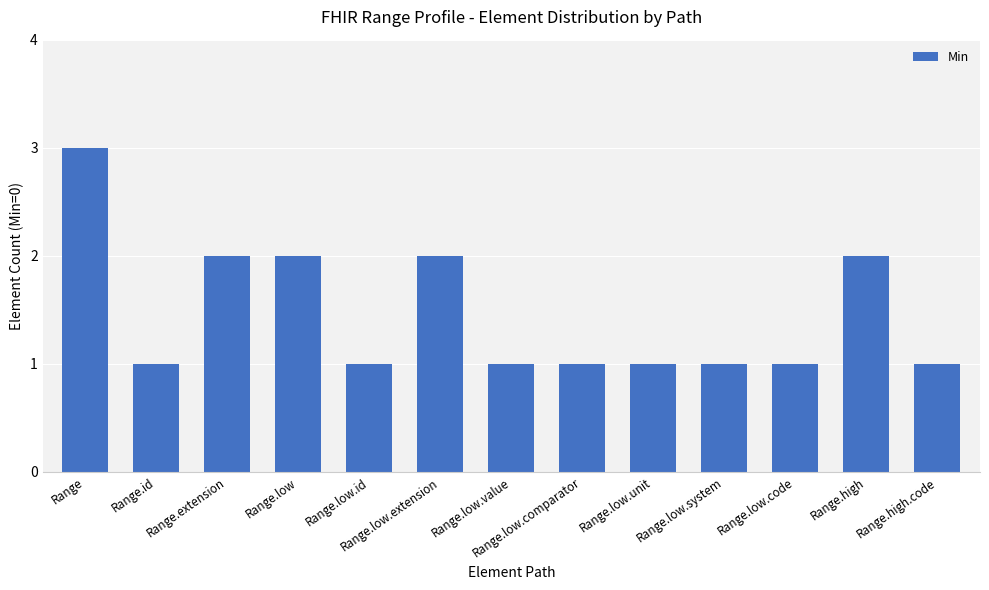

What is the label of the 2nd bar from the right?

Range.high